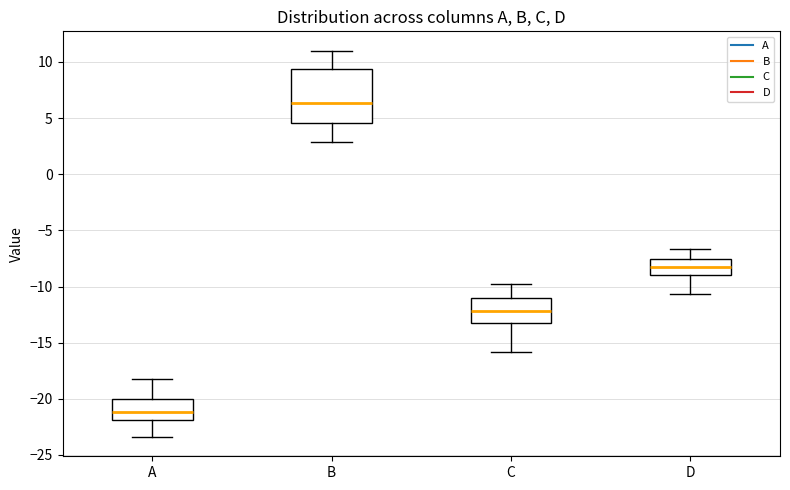

Reading left to right, transcribe this box plot: for each box, give where its median line is, the range the box spans, and where its two whiskers end, as read against the y-axis. The values are not printed on the chart, so give them approximately, as read against the axis.

A: median -21.0, box -22.0 to -20.0, whiskers -23.5 to -18.0
B: median 6.5, box 4.5 to 9.5, whiskers 3.0 to 11.0
C: median -12.0, box -13.0 to -11.0, whiskers -16.0 to -10.0
D: median -8.5, box -9.0 to -7.5, whiskers -10.5 to -6.5